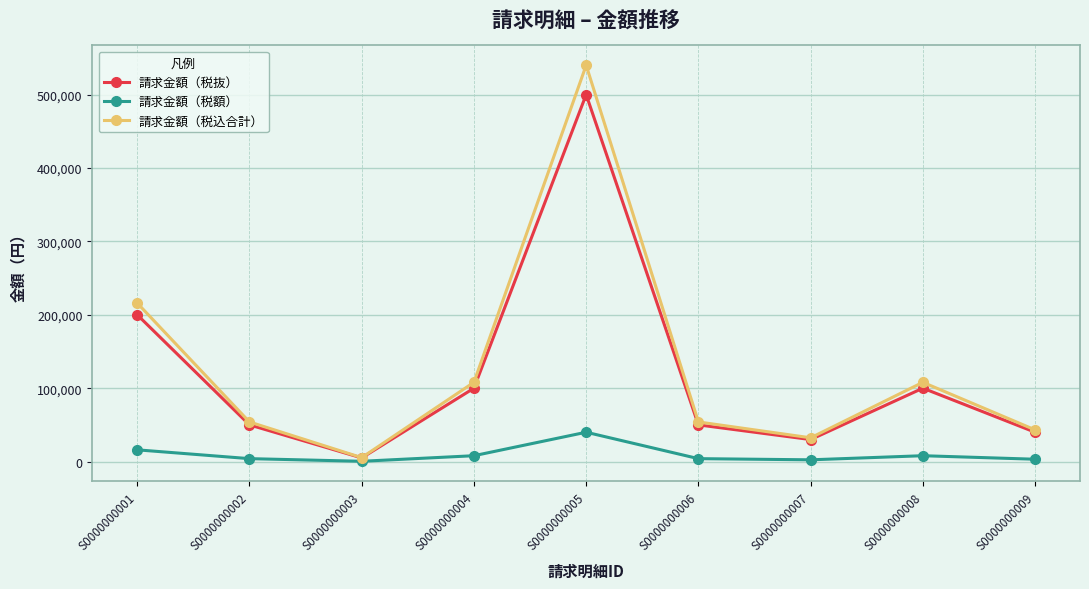

Where does the 請求金額（税抜） series first go above 50000?

S0000000001